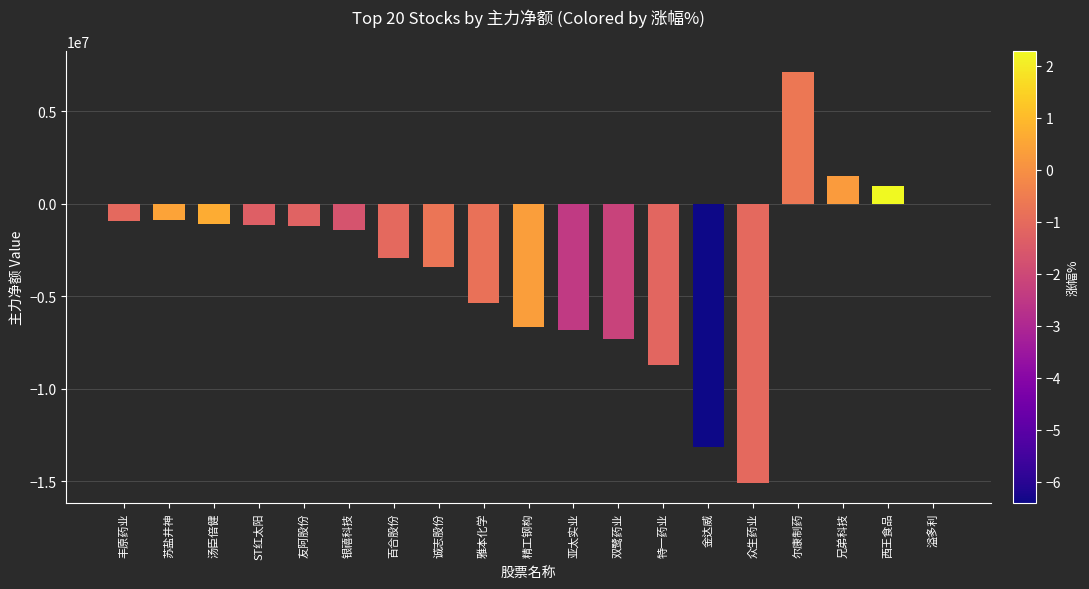

At which label is the value closest to -3959043?

诚志股份